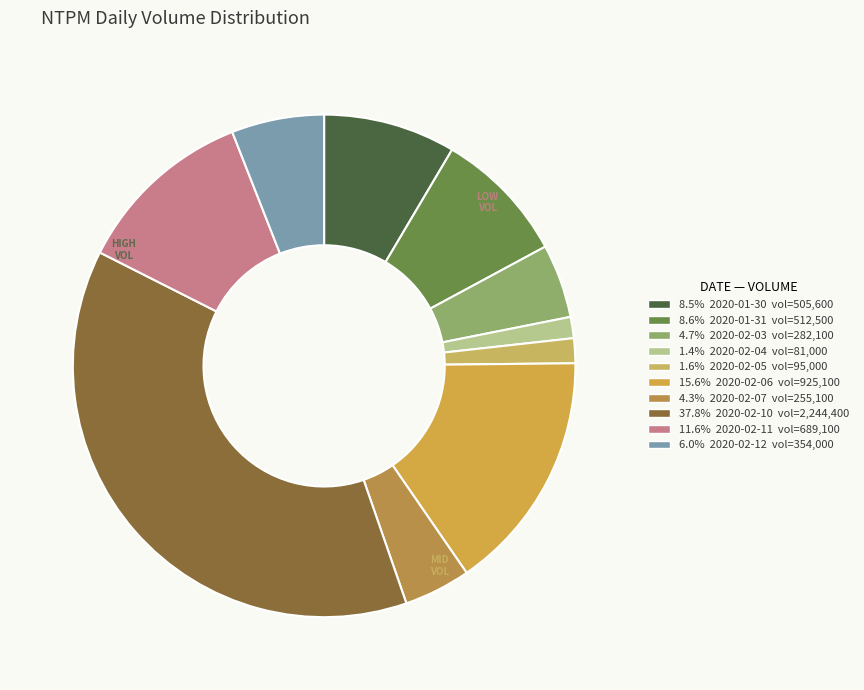

Count the number of slices in the pie.

10